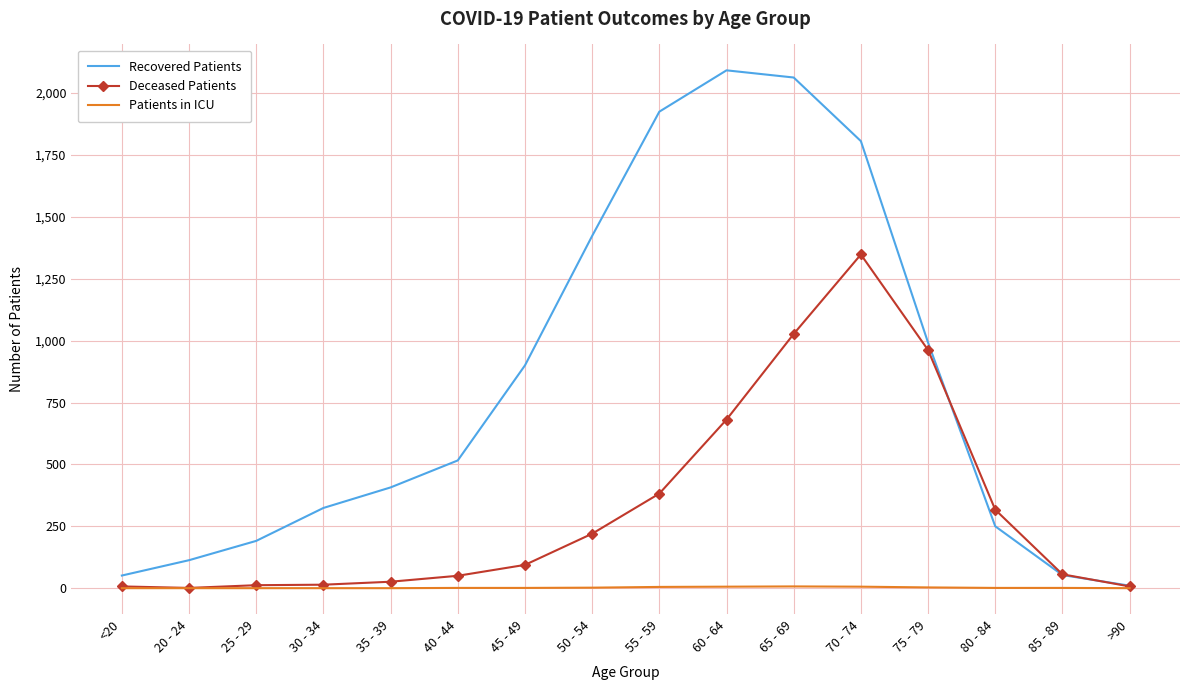

List the series in order of their overall mean, lowest first.

Patients in ICU, Deceased Patients, Recovered Patients